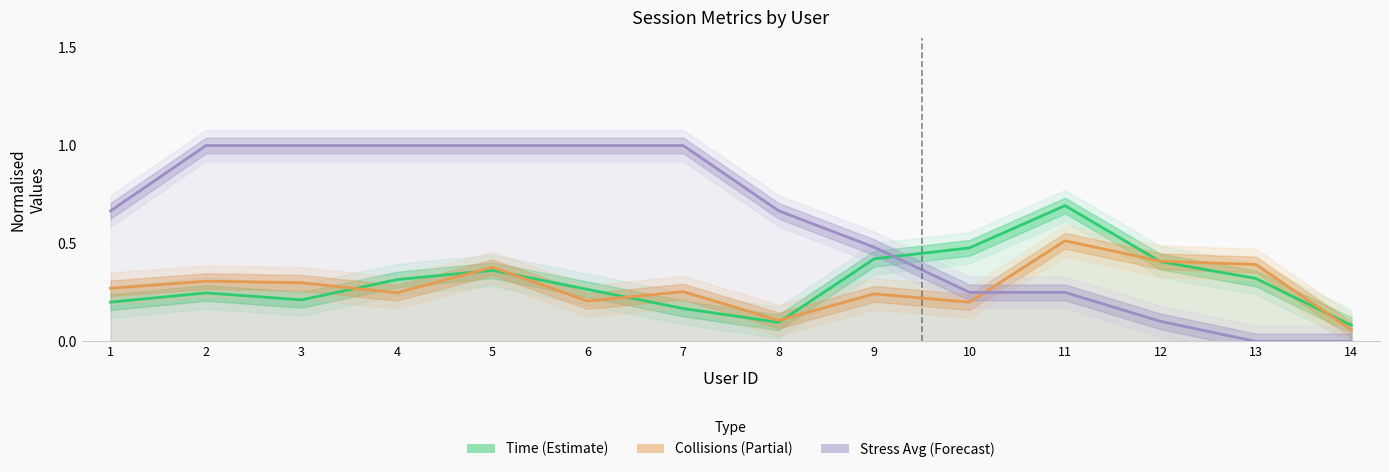

Is it true that Time (Estimate) equals 0.2 at 6?

False